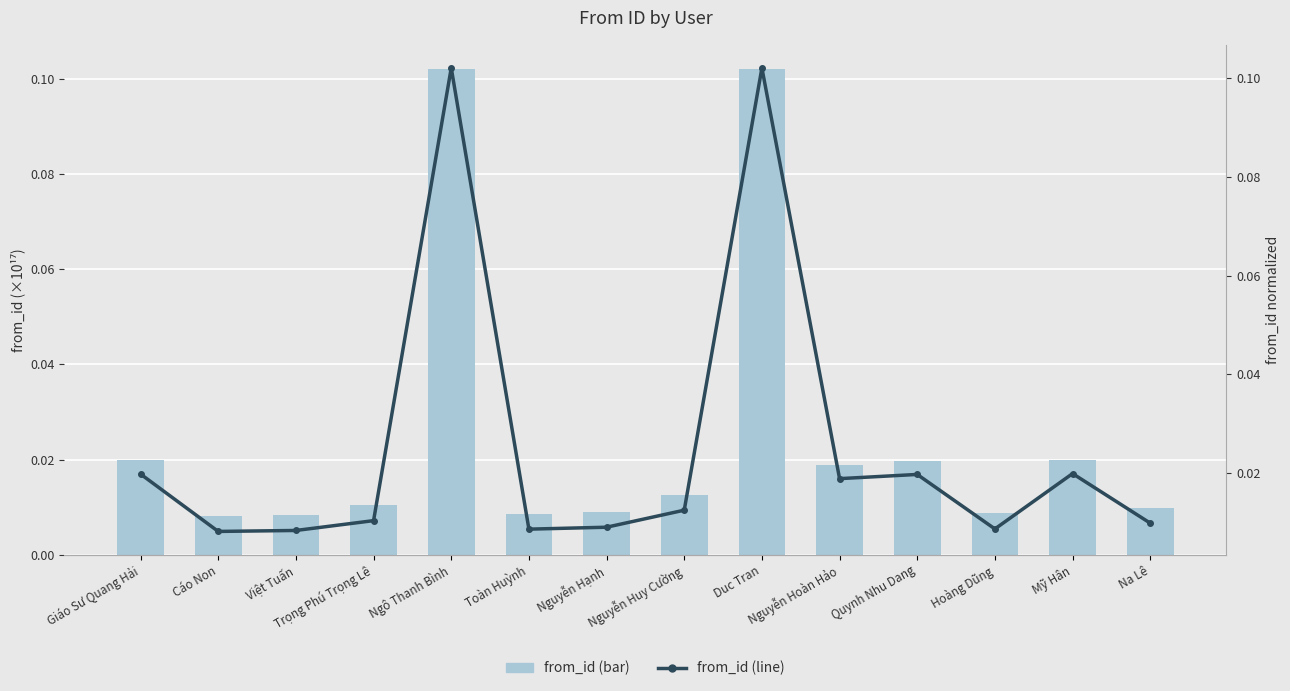

Reading left to right, extract all data points from this chart.

from_id (bar): Giáo Sư Quang Hải=0.0	Cáo Non=0.0	Việt Tuấn=0.0	Trọng Phú Trọng Lê=0.0	Ngô Thanh Bình=0.1	Toàn Huỳnh=0.0	Nguyễn Hạnh=0.0	Nguyễn Huy Cường=0.0	Duc Tran=0.1	Nguyễn Hoàn Hảo=0.0	Quynh Nhu Dang=0.0	Hoàng Dũng=0.0	Mỹ Hân=0.0	Na Lê=0.0
from_id (line): Giáo Sư Quang Hải=0.0	Cáo Non=0.0	Việt Tuấn=0.0	Trọng Phú Trọng Lê=0.0	Ngô Thanh Bình=0.1	Toàn Huỳnh=0.0	Nguyễn Hạnh=0.0	Nguyễn Huy Cường=0.0	Duc Tran=0.1	Nguyễn Hoàn Hảo=0.0	Quynh Nhu Dang=0.0	Hoàng Dũng=0.0	Mỹ Hân=0.0	Na Lê=0.0